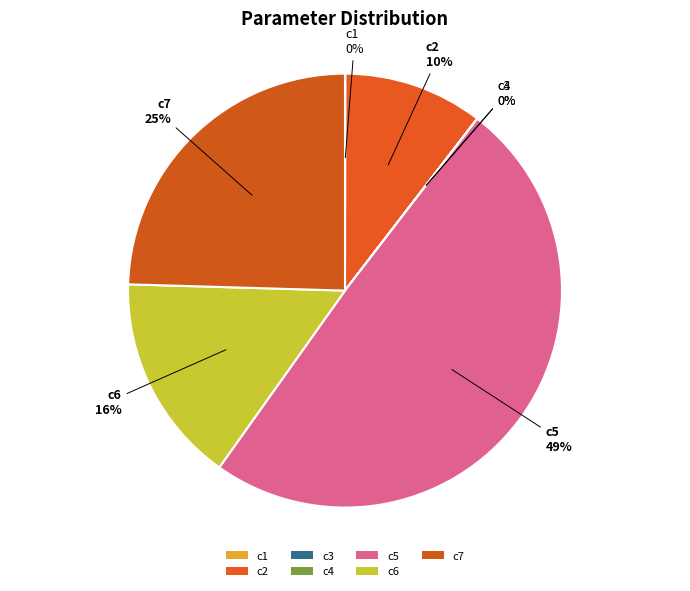

To the nearest percent, what is the combined percentage of c7 and c5?

74%